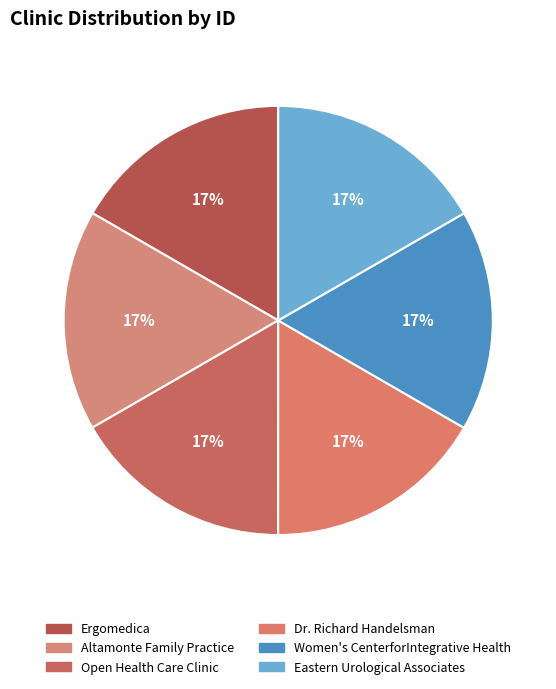

Count the number of slices in the pie.

6